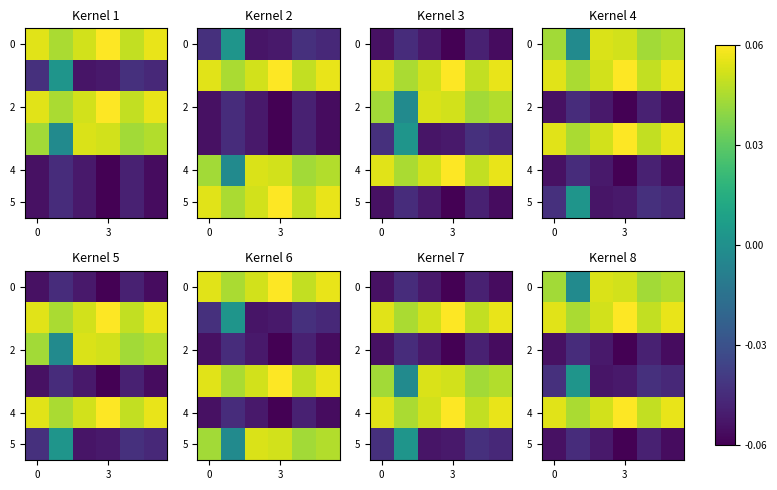

What is the sum of all row_2 values?

-0.3